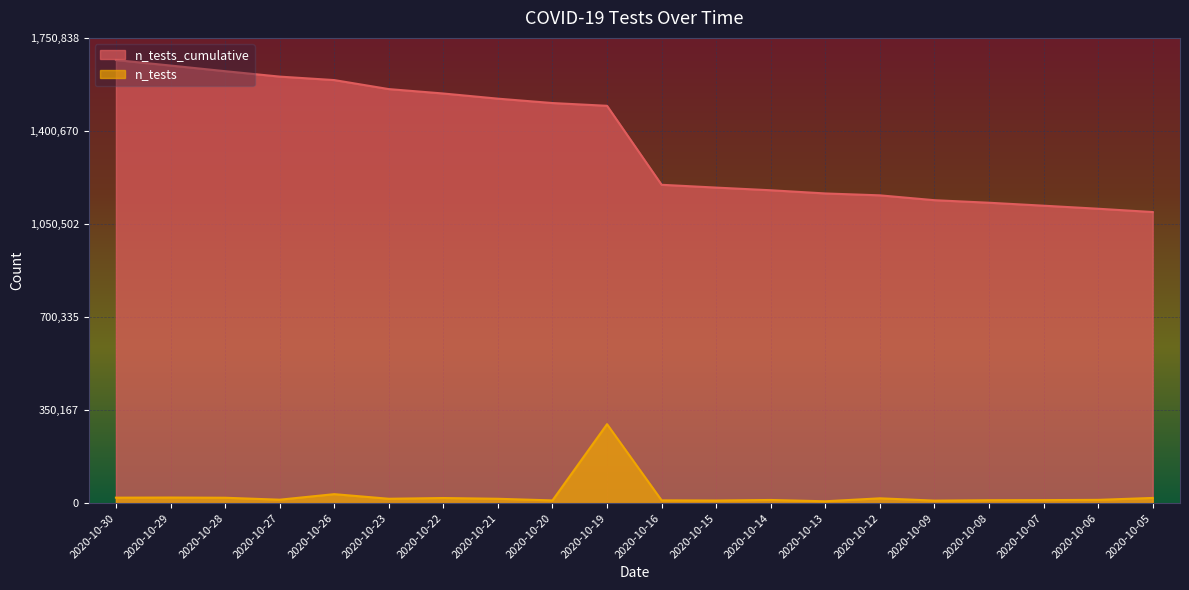

True or false: n_tests and n_tests_cumulative cross at least once.

False